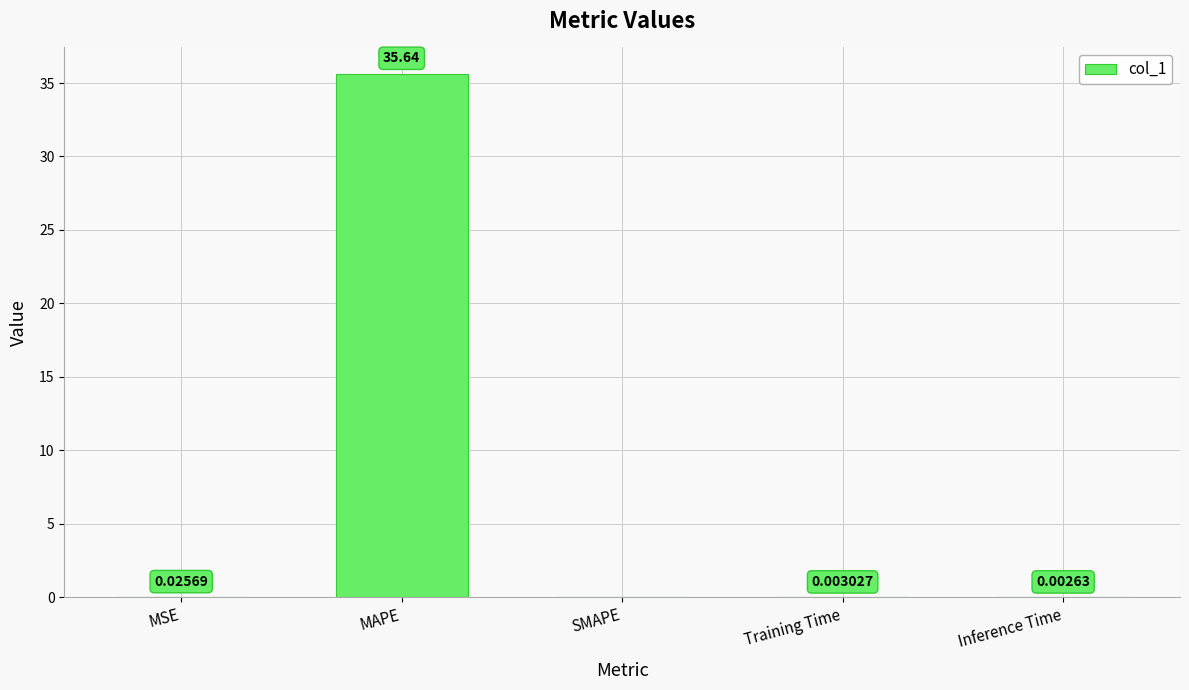

Which category has the highest value across all series?

MAPE